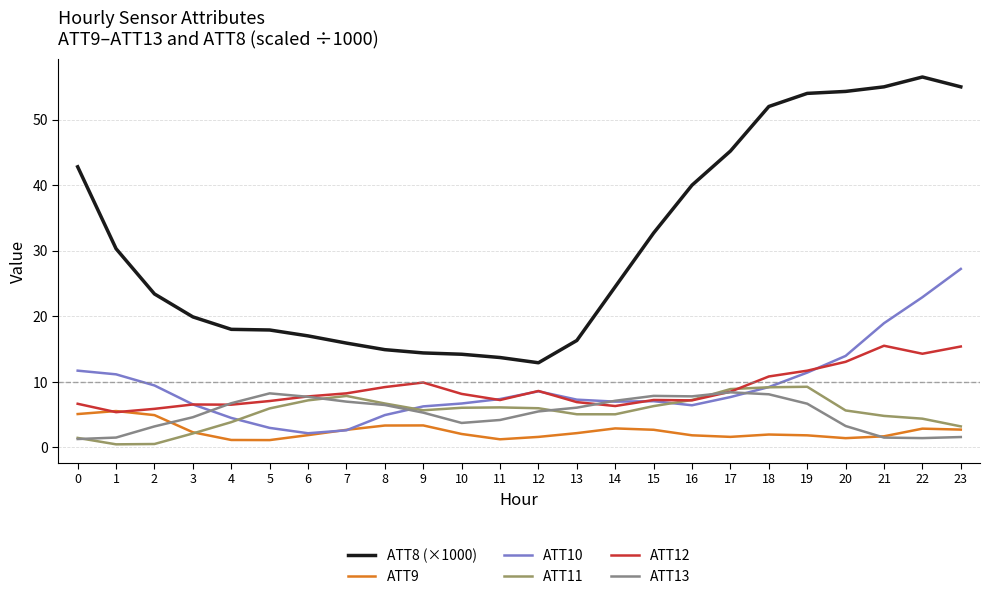

What are all the series names shown in the legend?

ATT8 (×1000), ATT9, ATT10, ATT11, ATT12, ATT13